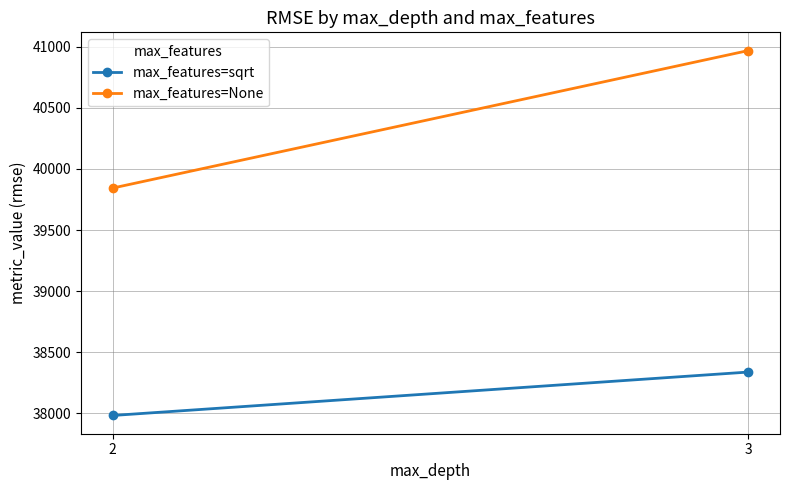

What is the spread (max minus min) of values at 3?

2629.9